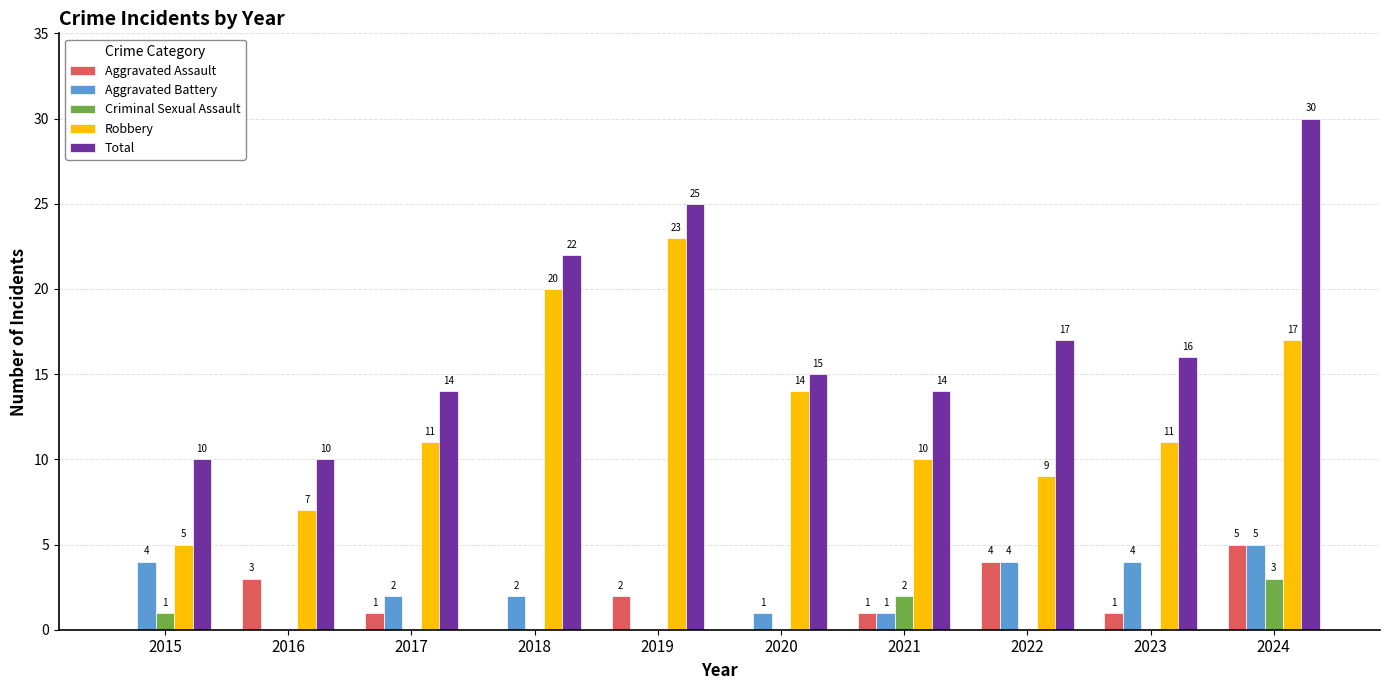

Is it true that Criminal Sexual Assault equals 0 at 2020?

True